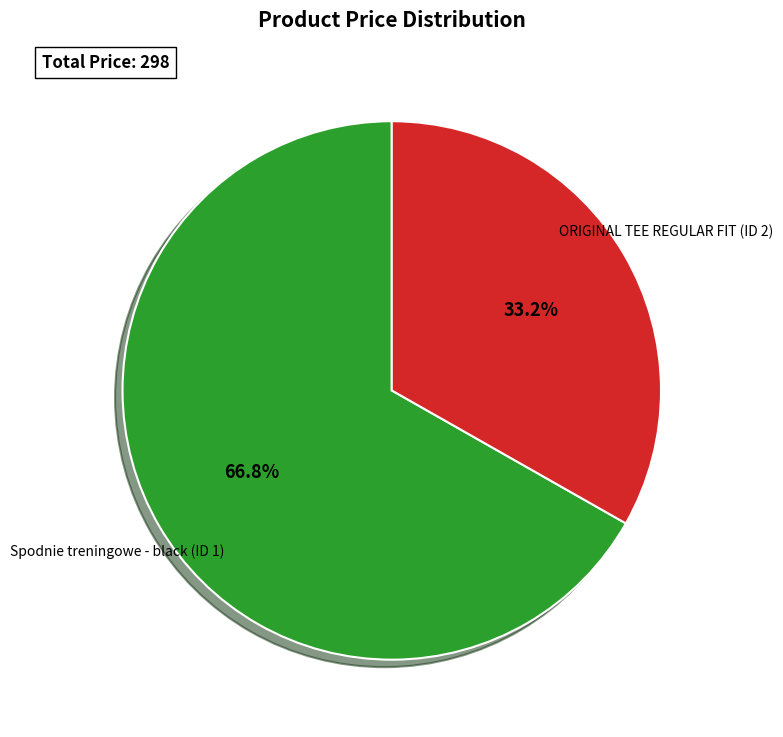

True or false: Spodnie treningowe - black (ID 1) accounts for 67% of the total.

True